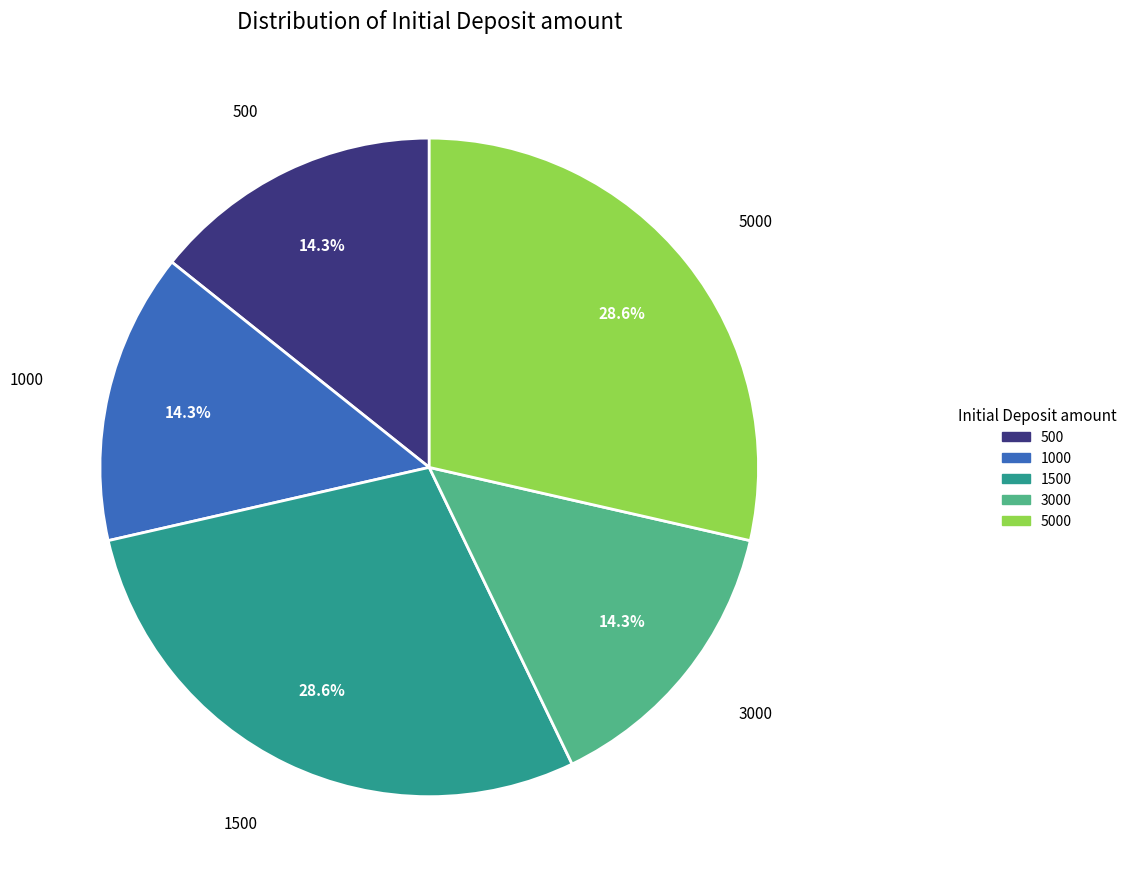

Does any single category account for the majority?

No